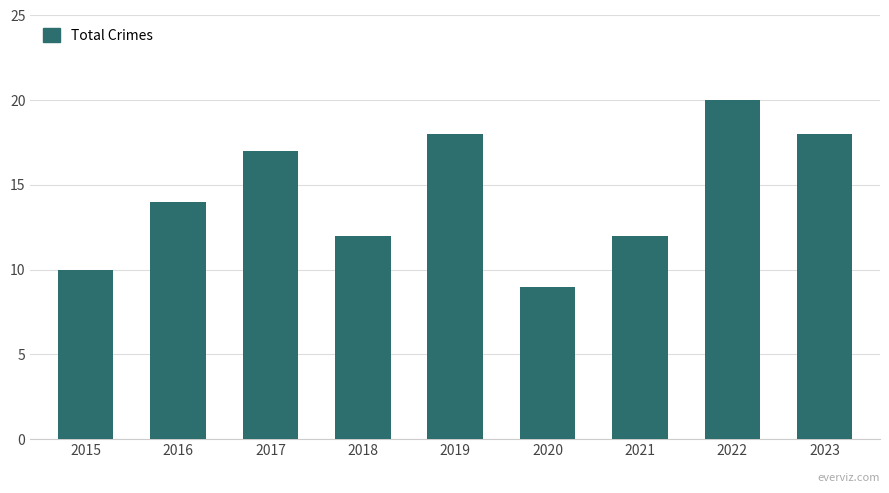

What is the difference between the maximum and minimum values?

11